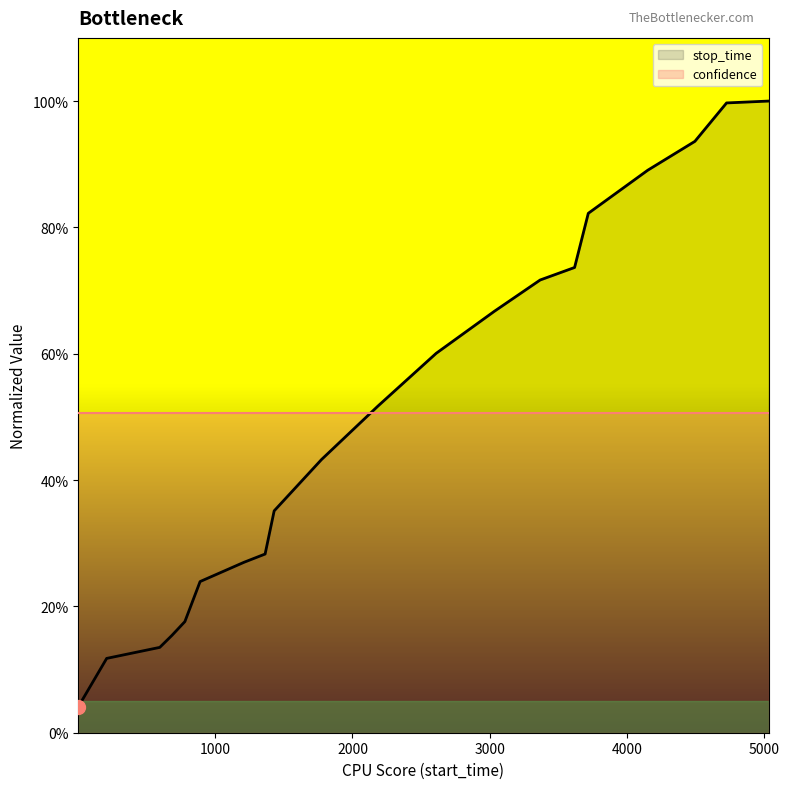

At which category does the chart reach its peak across all series?

5034